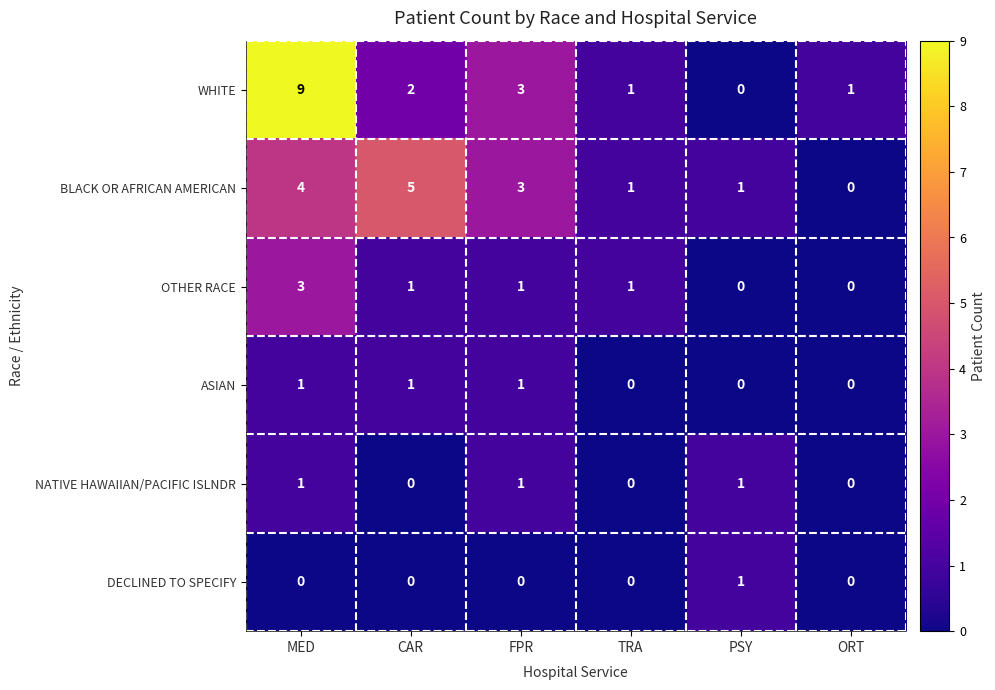

Count the BLACK OR AFRICAN AMERICAN values in the range 1 to 4.

4